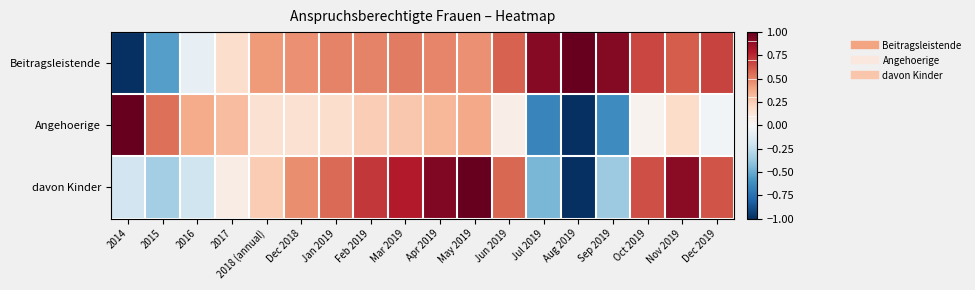

Which series has the widest spread of values?

Beitragsleistende